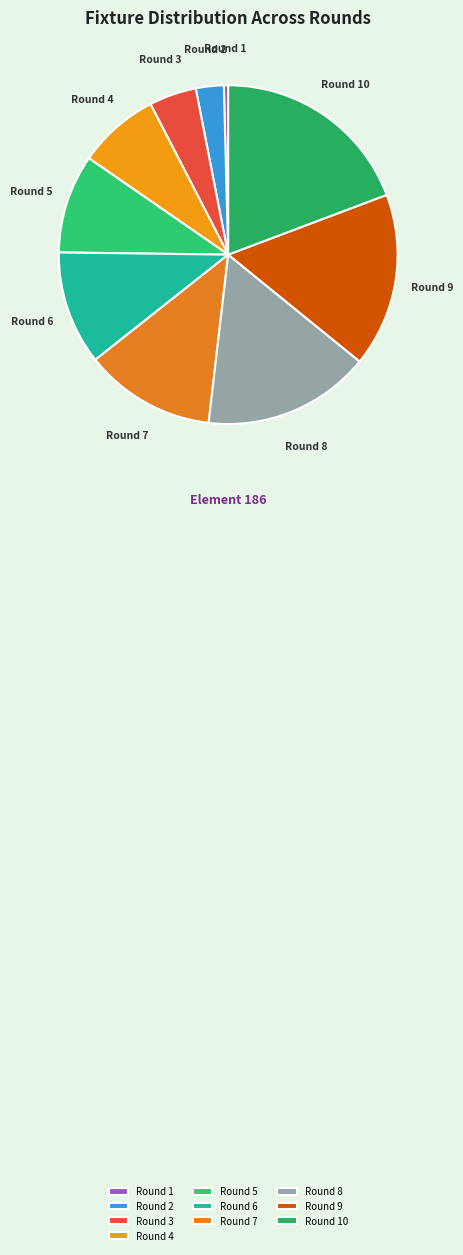

Is it true that Round 4 is 22% of the pie?

False